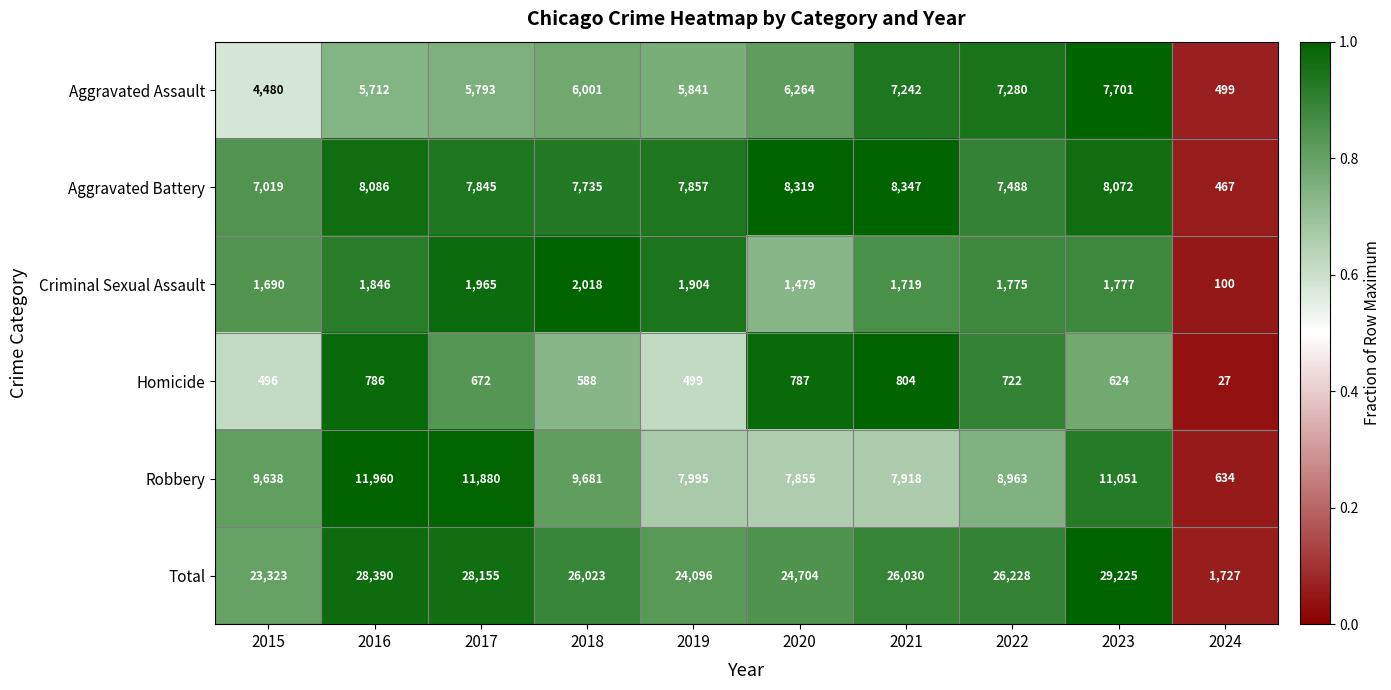

How many distinct data groups are displayed?

6